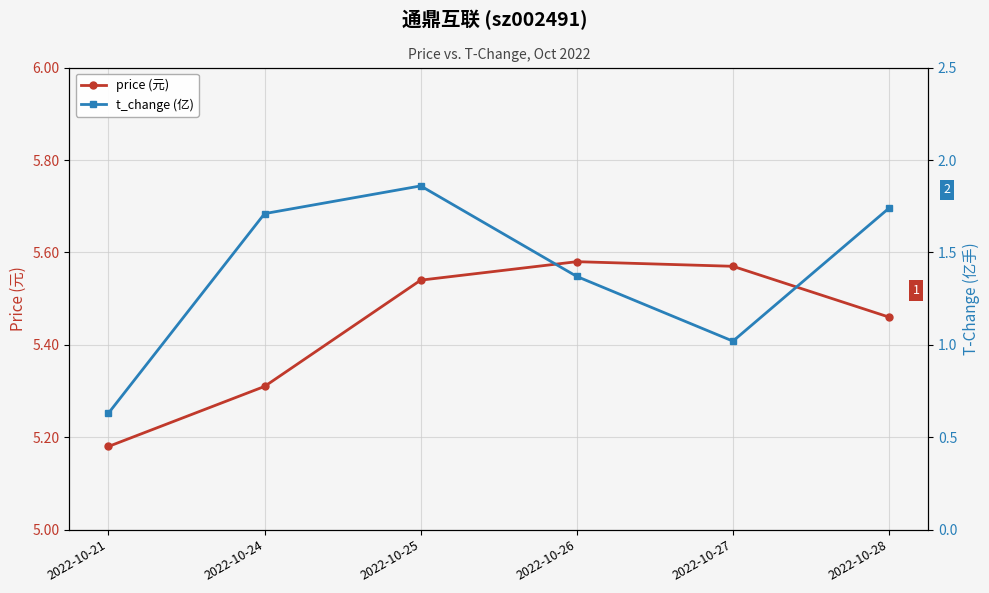

List the labels in order of price (元) value, largest first.

2022-10-26, 2022-10-27, 2022-10-25, 2022-10-28, 2022-10-24, 2022-10-21